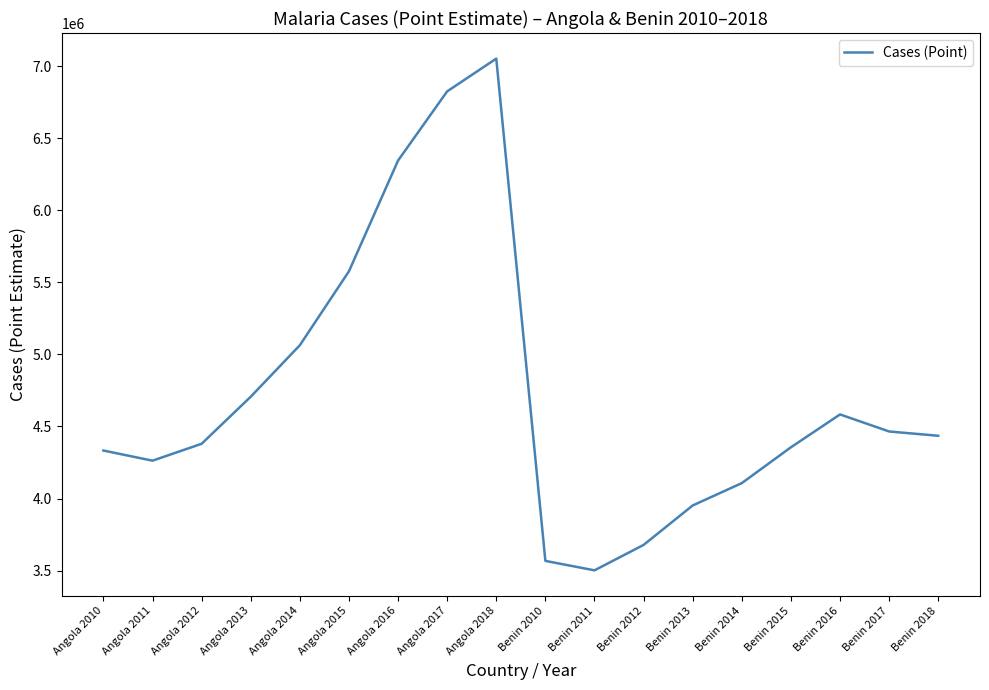

What is the average value?

4732739